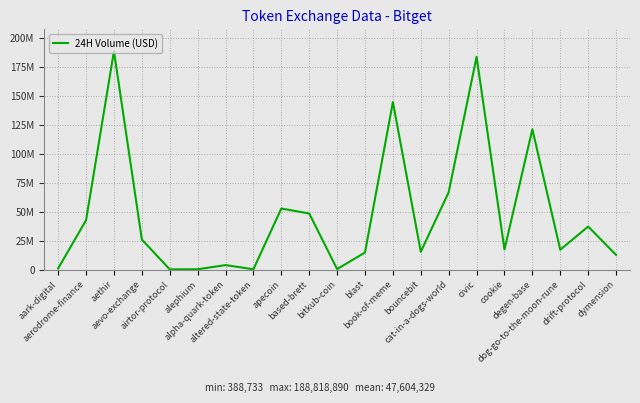

What position from the left is aevo-exchange?

4